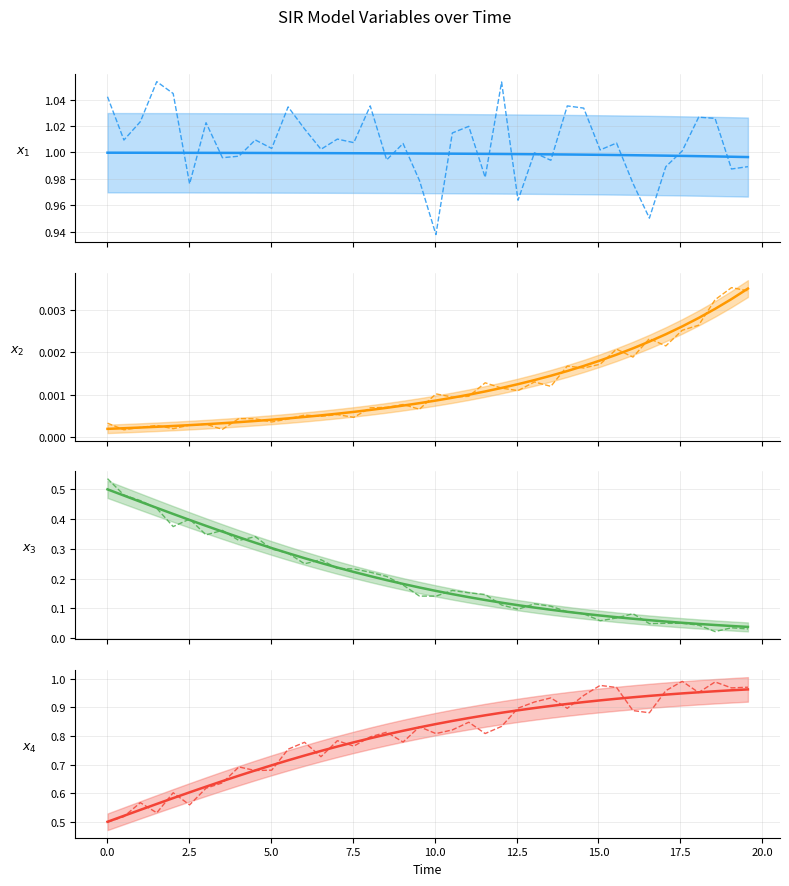

Reading right to left, transcribe all the data shown in this chart.

S: 0.0	0.0	0.0	0.0	0.0	0.0	0.0	0.0	0.0	0.0	0.0	0.0	0.0	0.0	0.0	0.0	0.0	0.0	0.0	0.0	0.0	0.0	0.0	0.0	0.0	0.0	0.0	0.0	0.0	0.0	0.0	0.0	0.0	0.0	0.0	0.0	0.0	0.0	0.0	0.0
I: 1.0	1.0	1.0	1.0	1.0	1.0	1.0	1.0	1.0	1.0	1.0	1.0	1.0	1.0	1.0	1.0	1.0	1.0	1.0	1.0	1.0	1.0	1.0	1.0	1.0	1.0	1.0	1.0	1.0	1.0	1.0	1.0	1.0	1.0	1.0	1.0	1.0	1.0	1.0	1.0
C: 0.0	0.0	0.0	0.0	0.1	0.1	0.1	0.1	0.1	0.1	0.1	0.1	0.1	0.1	0.1	0.1	0.1	0.1	0.1	0.2	0.2	0.2	0.2	0.2	0.2	0.2	0.3	0.3	0.3	0.3	0.3	0.3	0.4	0.4	0.4	0.4	0.4	0.5	0.5	0.5
D: 1.0	1.0	1.0	1.0	0.9	0.9	0.9	0.9	0.9	0.9	0.9	0.9	0.9	0.9	0.9	0.9	0.9	0.9	0.9	0.8	0.8	0.8	0.8	0.8	0.8	0.8	0.7	0.7	0.7	0.7	0.7	0.7	0.6	0.6	0.6	0.6	0.6	0.5	0.5	0.5